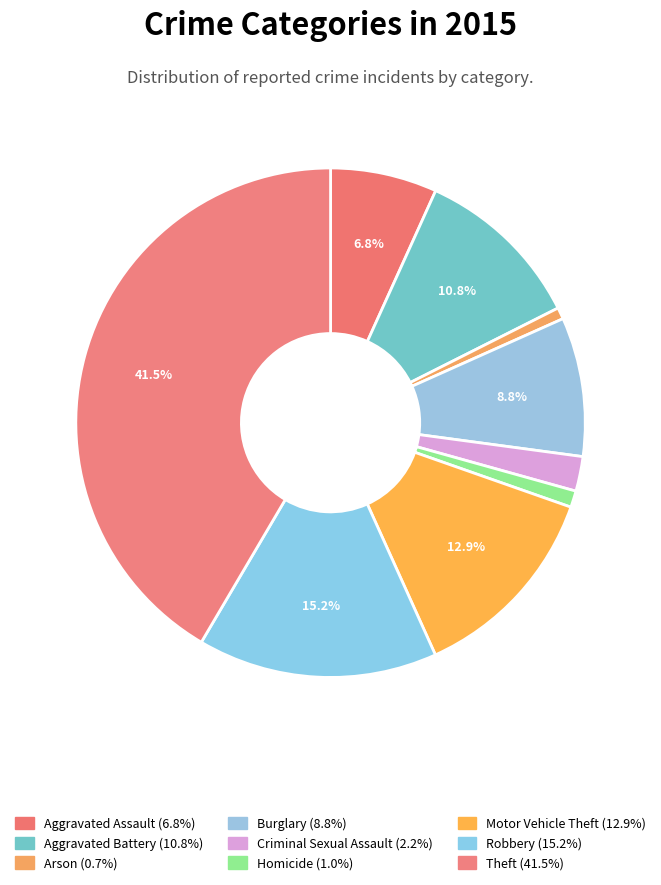

Is the sum of Motor Vehicle Theft and Robbery greater than half?

No